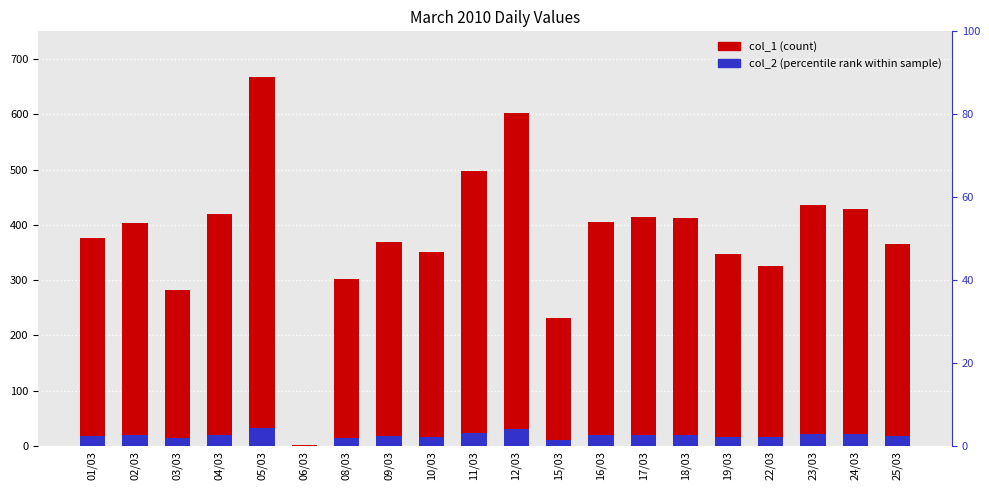

Rank the series by their average value, from lowest to highest.

col_2 (percentile rank), col_1 (count)